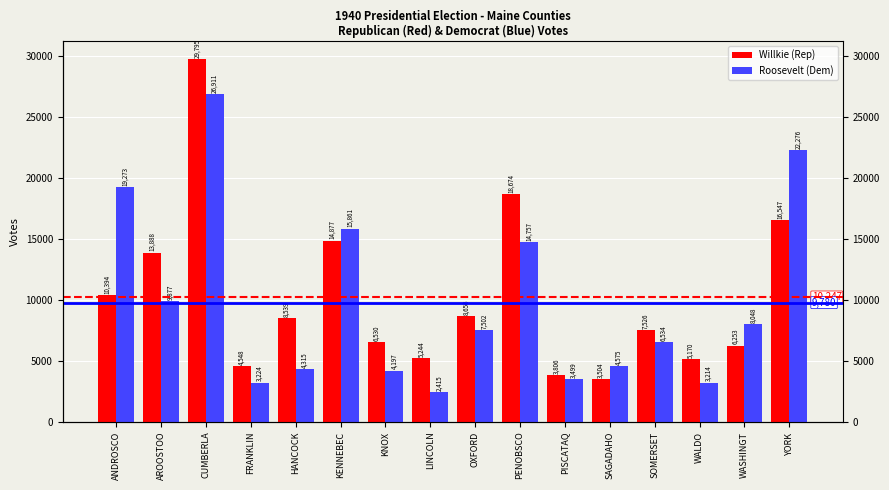

Which series changed the most between AROOSTOO and PISCATAQ?

Willkie (Rep)